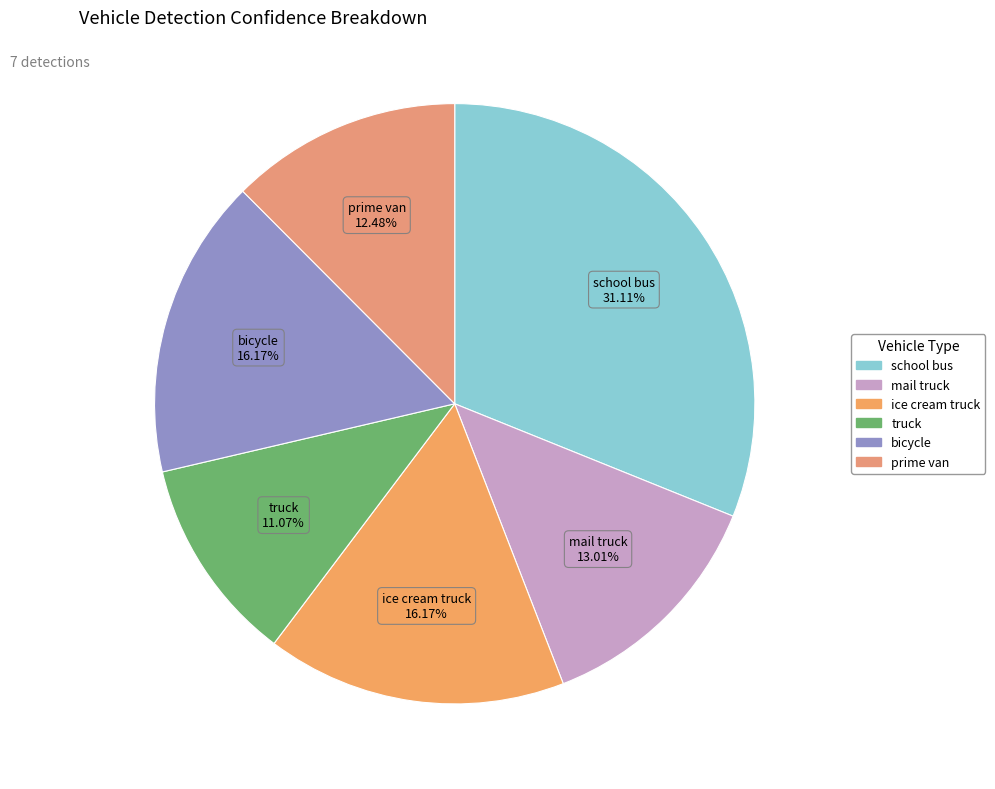

Count the number of slices in the pie.

6